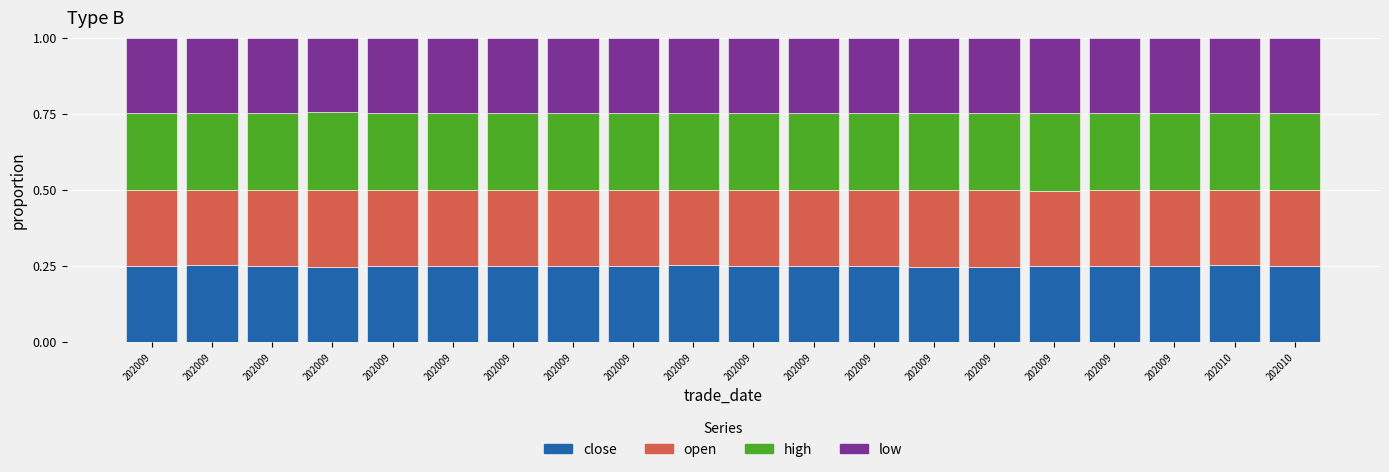

The value of low at 202009 is 0.4. True or false?

False